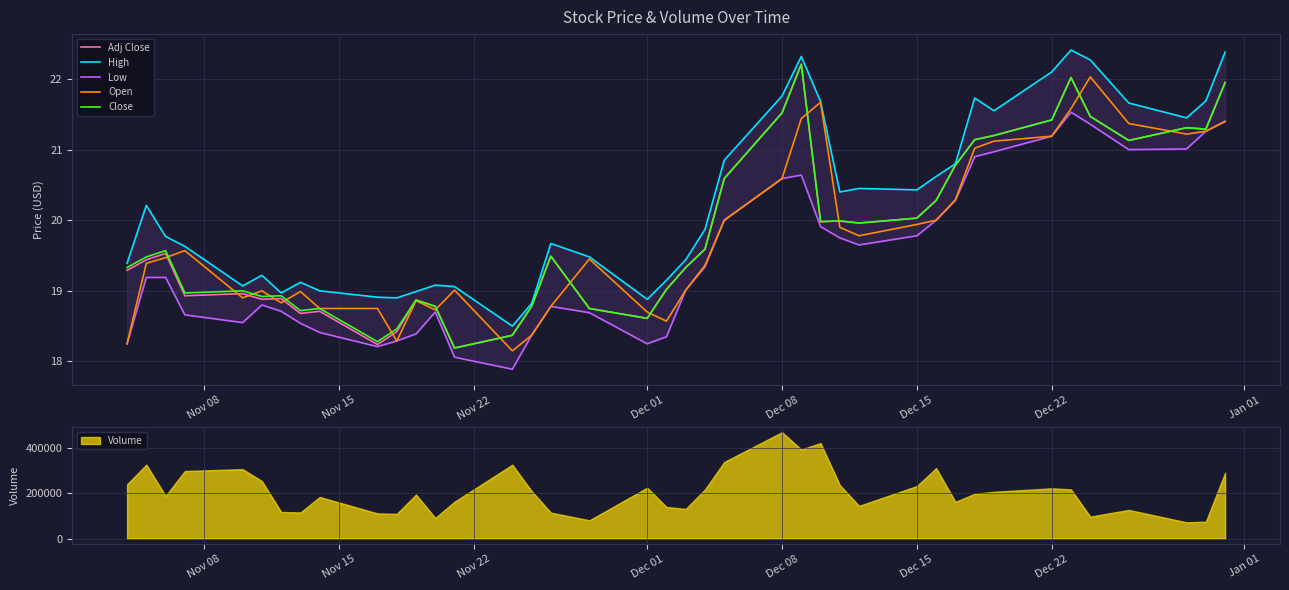

Which series has the widest spread of values?

Adj Close